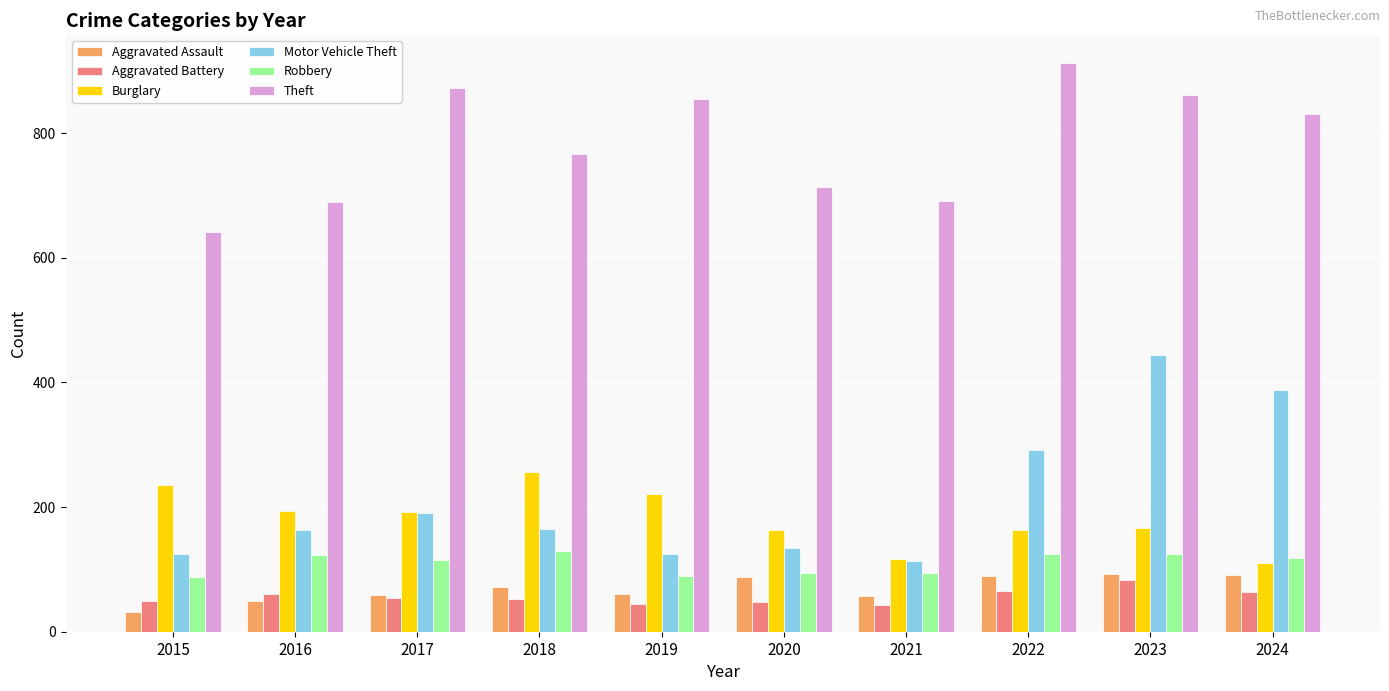

What is the value of the Robbery bar at the 2nd from the left?

123